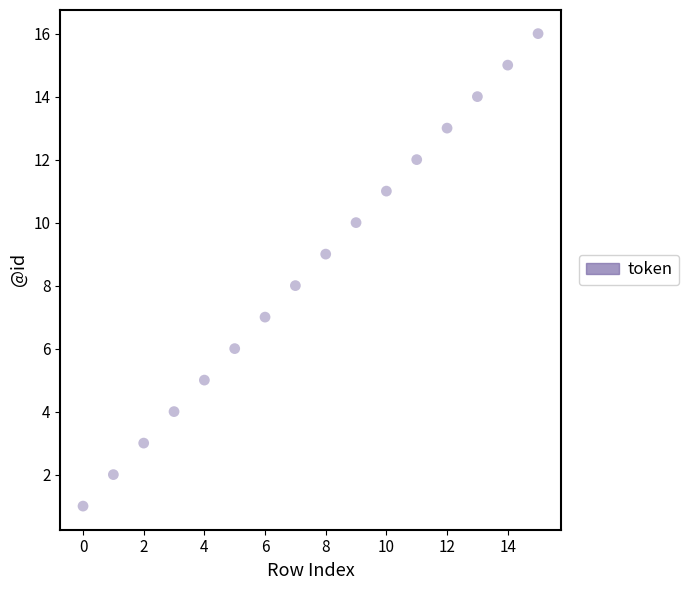

What is the range of Y values (max minus min)?

15